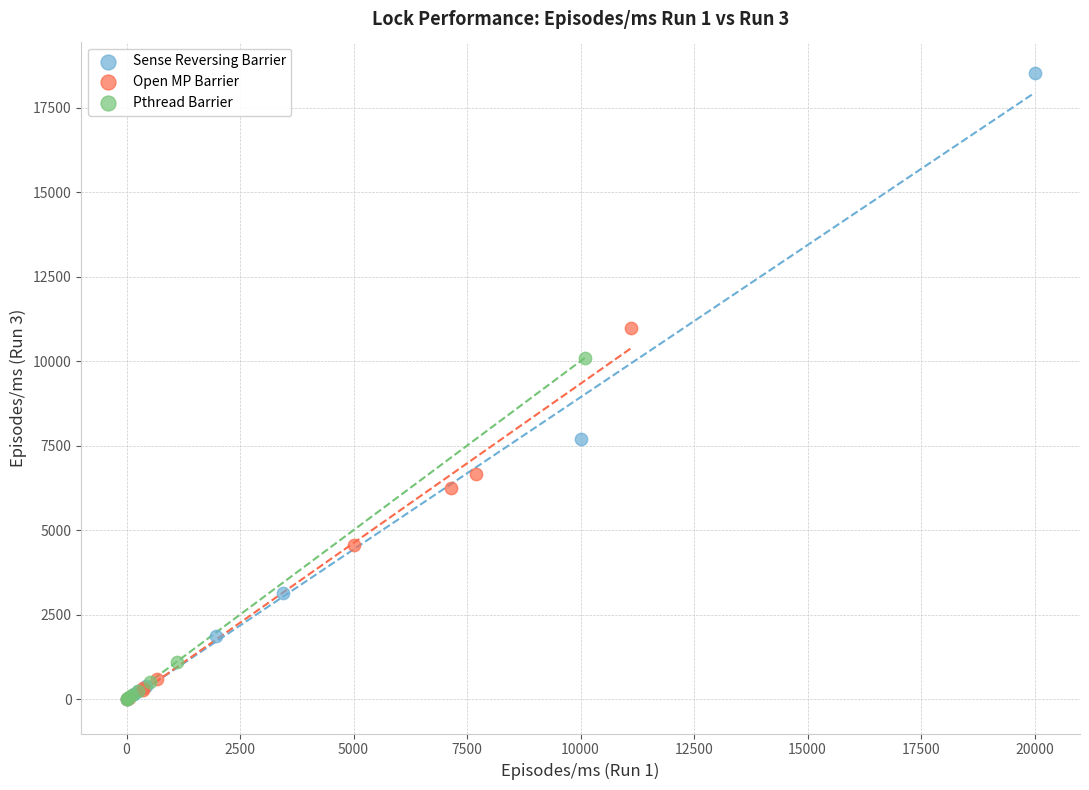

Which series has the widest spread of Y values?

Sense Reversing Barrier